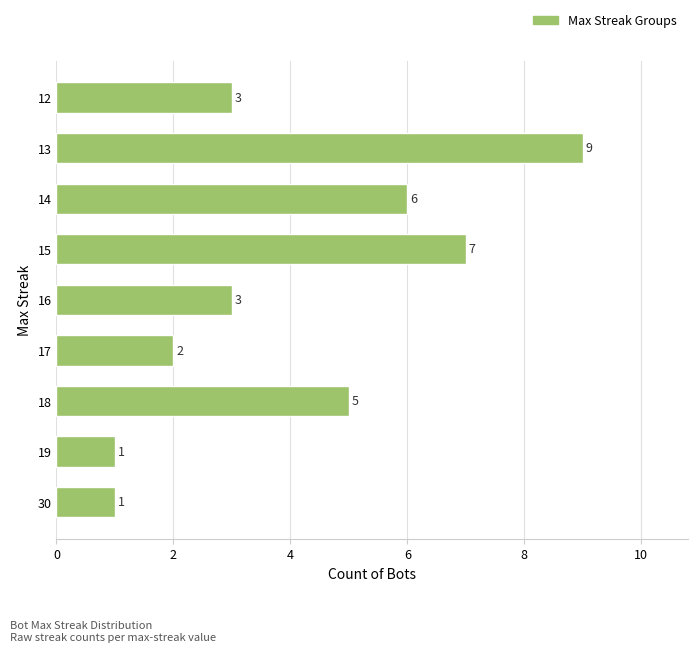

Count the values in the range 2 to 6.

5